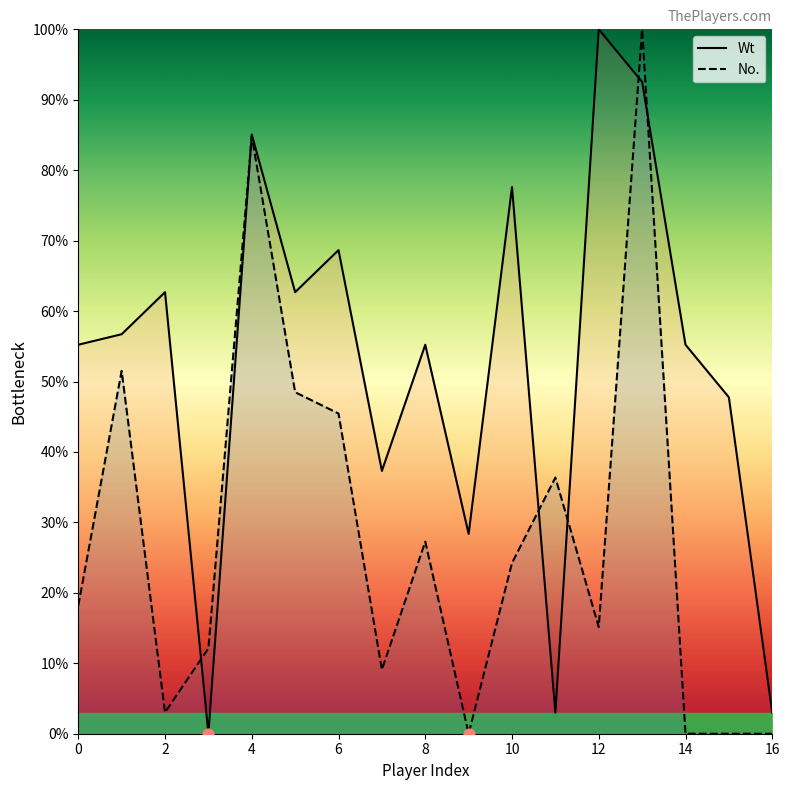

Which series contains the lowest Y value?

Wt